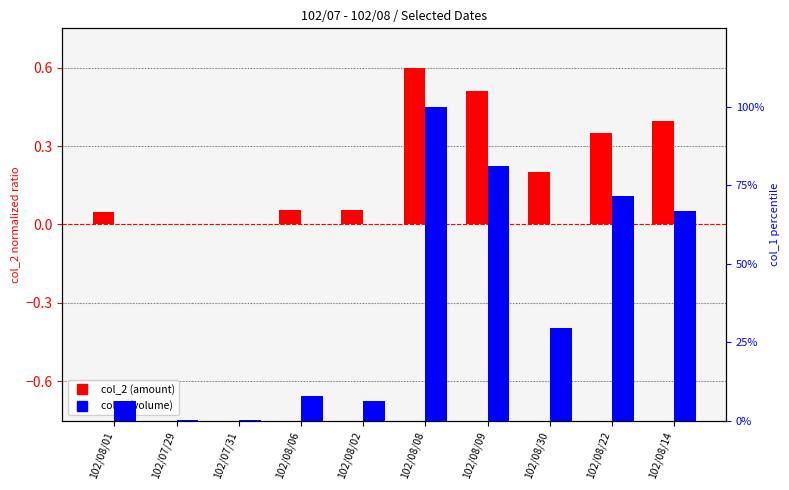

Read the col_2 (amount) value at 102/08/22.

0.3